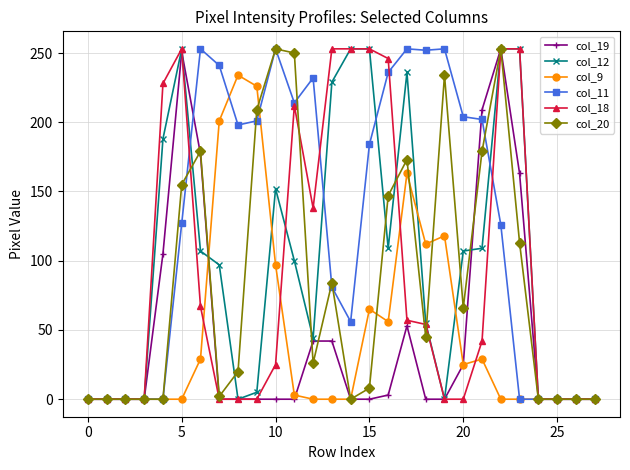

Which series has the largest total across all categories?

col_11